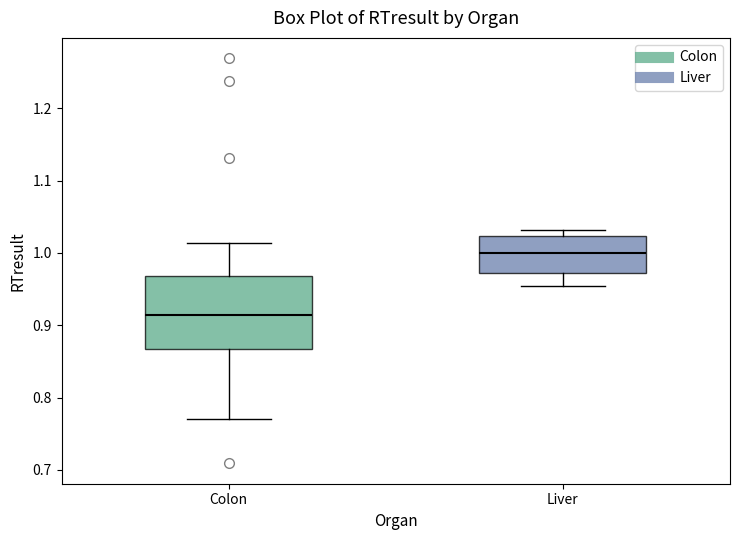

Reading left to right, transcribe this box plot: for each box, give where its median line is, the range the box spans, and where its two whiskers end, as read against the y-axis. The values are not printed on the chart, so give them approximately, as read against the axis.

Colon: median 0.91, box 0.87 to 0.97, whiskers 0.77 to 1.01
Liver: median 1.00, box 0.97 to 1.02, whiskers 0.95 to 1.03